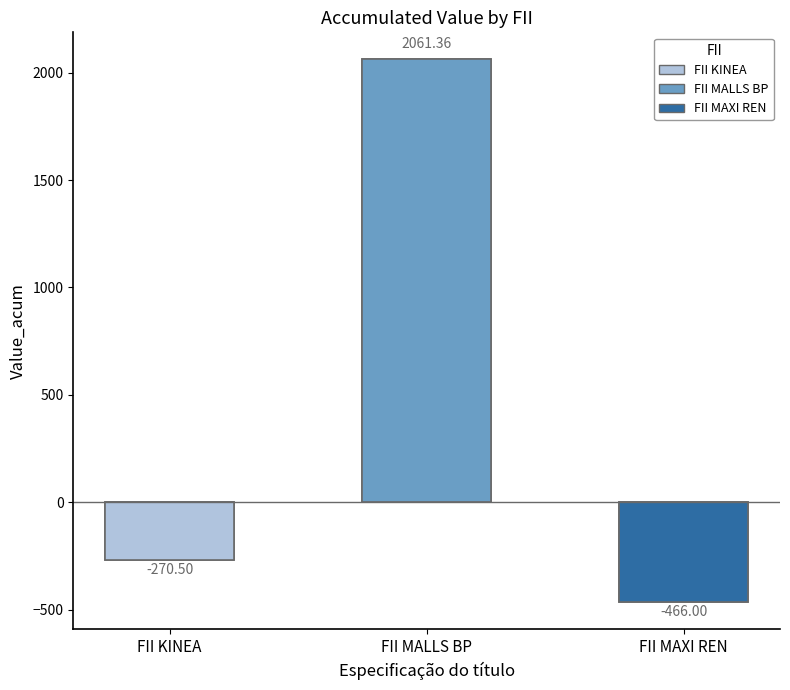

What is the difference between the second highest and minimum values?

195.5